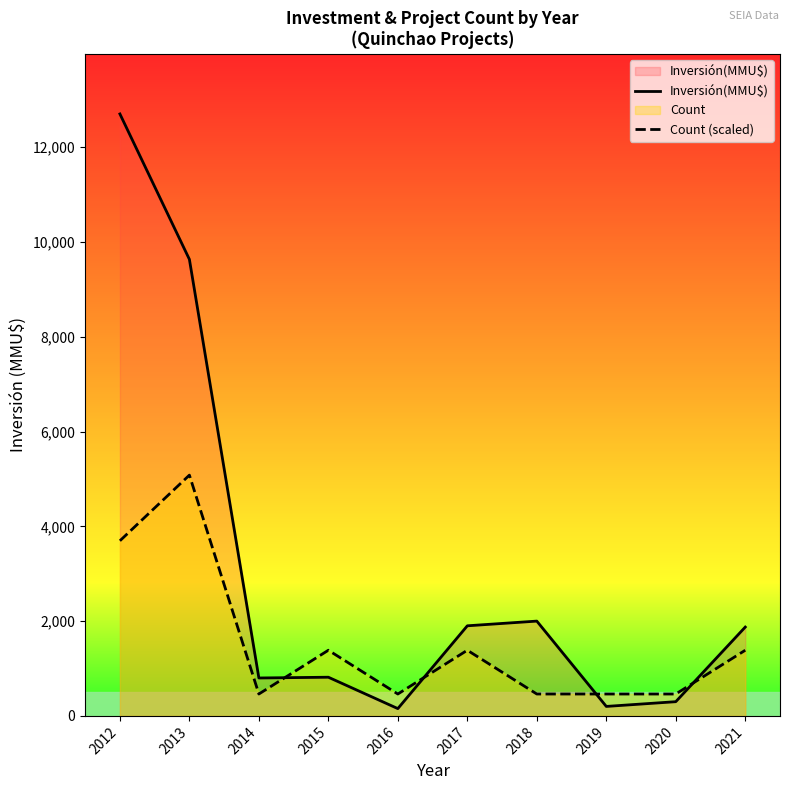

List the series in order of their overall mean, highest first.

Inversión(MMU$), Count (scaled)